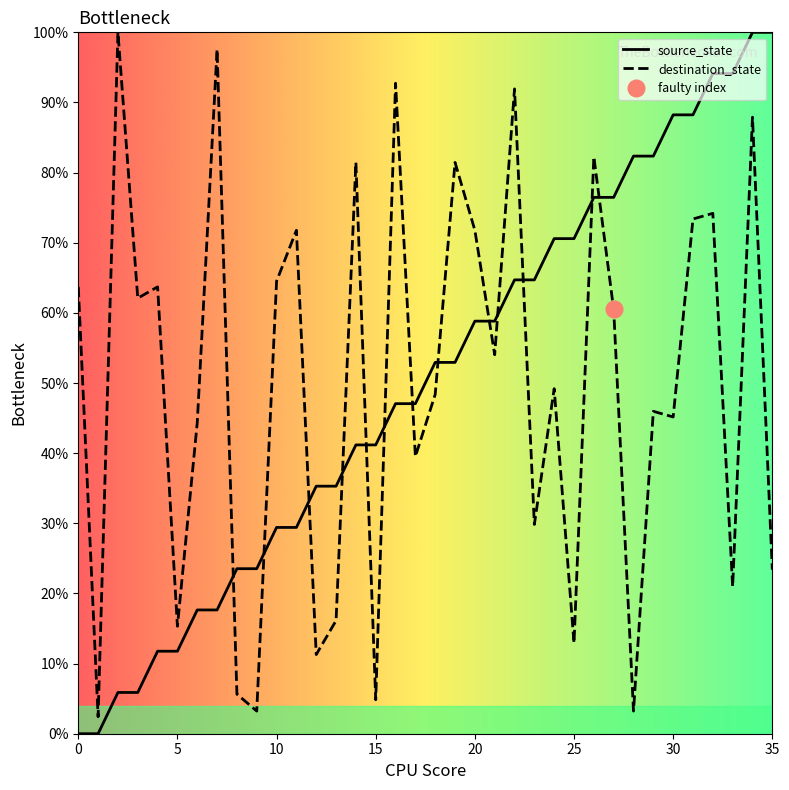

Reading right to left, what are all the values shown in this chart?

source_state: 35=100.0	34=100.0	33=94.1	32=94.1	31=88.2	30=88.2	29=82.4	28=82.4	27=76.5	26=76.5	25=70.6	24=70.6	23=64.7	22=64.7	21=58.8	20=58.8	19=52.9	18=52.9	17=47.1	16=47.1	15=41.2	14=41.2	13=35.3	12=35.3	11=29.4	10=29.4	9=23.5	8=23.5	7=17.6	6=17.6	5=11.8	4=11.8	3=5.9	2=5.9	1=0.0	0=0.0
destination_state: 35=23.4	34=87.9	33=21.0	32=74.2	31=73.4	30=45.2	29=46.0	28=3.2	27=60.5	26=82.3	25=12.9	24=49.2	23=29.8	22=91.9	21=54.0	20=71.8	19=81.5	18=48.4	17=39.5	16=92.7	15=4.8	14=81.5	13=16.1	12=11.3	11=71.8	10=64.5	9=3.2	8=5.6	7=97.6	6=44.4	5=15.3	4=63.7	3=62.1	2=100.0	1=2.4	0=63.7